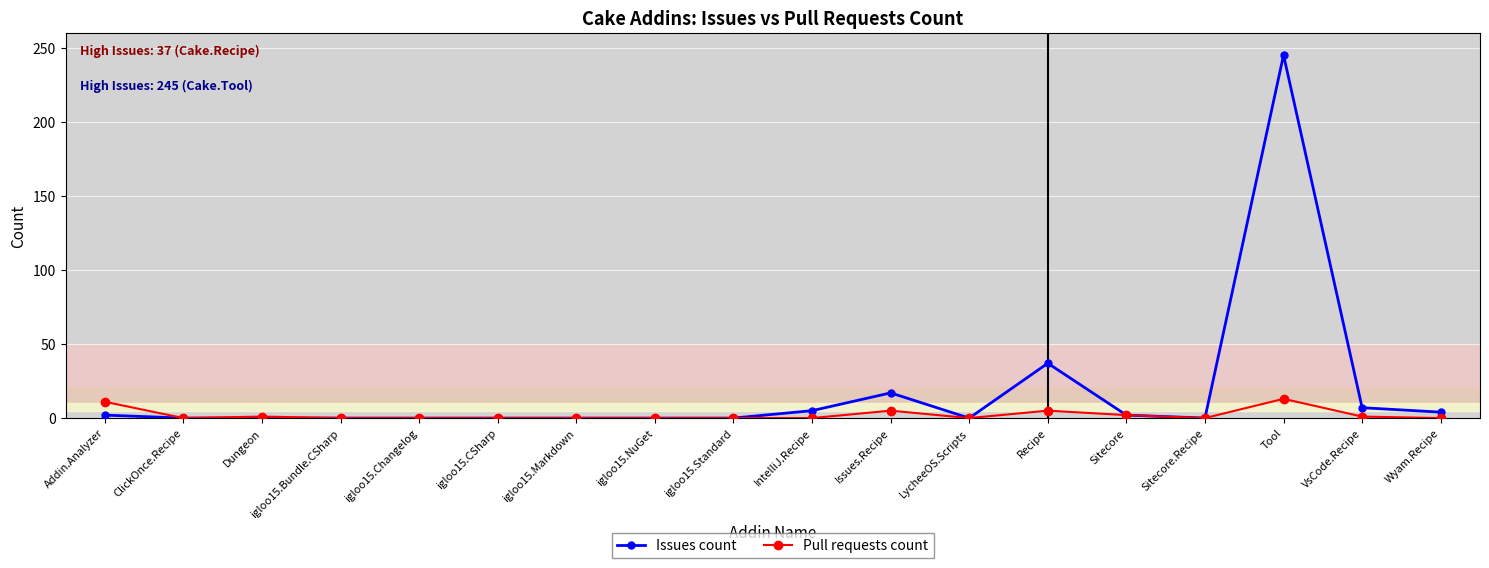

What is the spread (max minus min) of values at IntelliJ.Recipe?

5